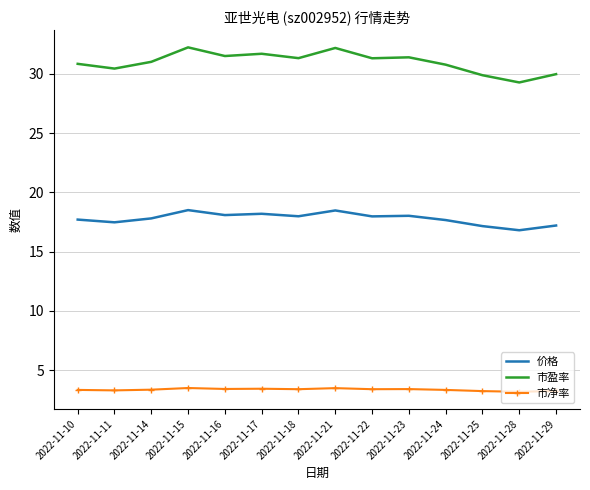

What is the lowest value of the 价格 series?

16.8